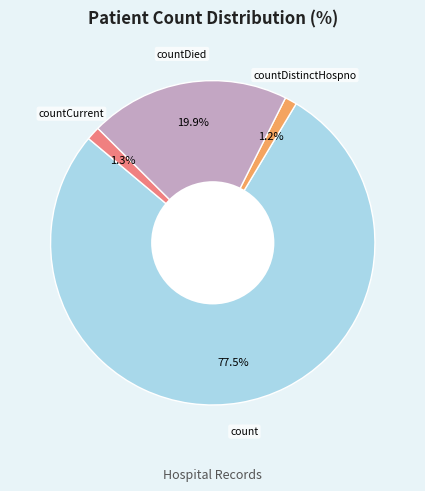

Count the number of slices in the pie.

4